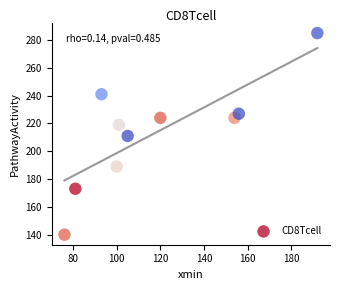

What is the range of X values (max minus min)?

116